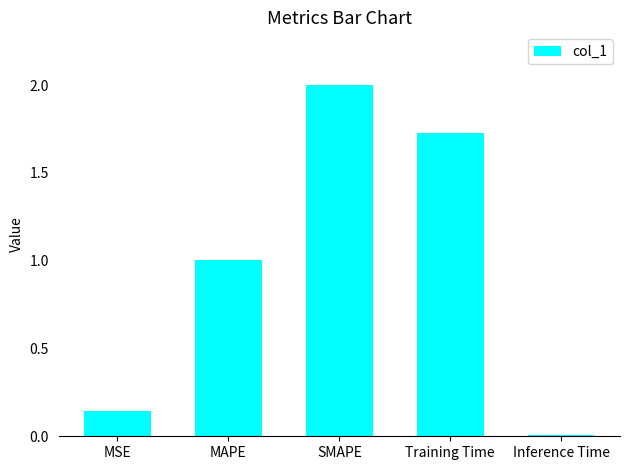

What position from the right is Inference Time?

1